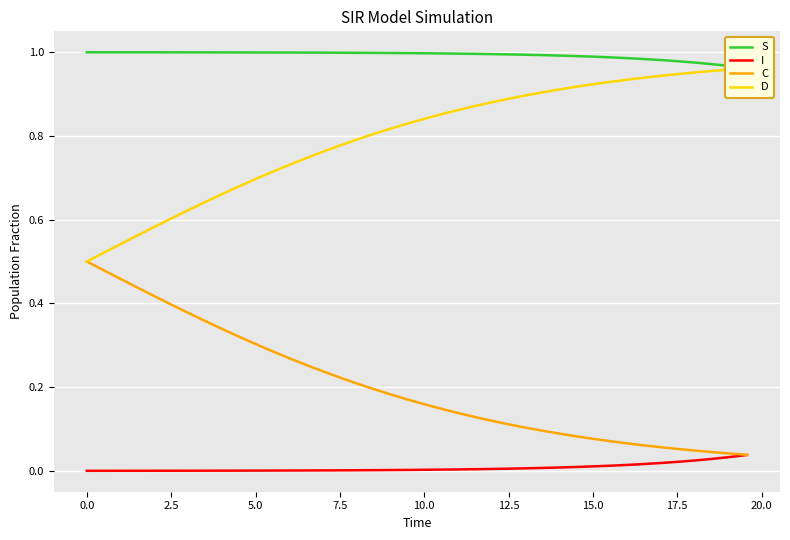

What is the difference between the highest and lowest values at 0.0?

1.0